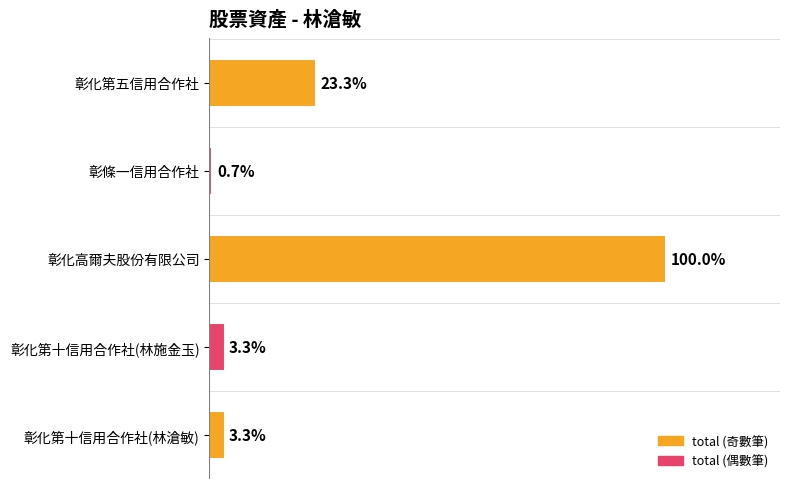

Are the bars horizontal?

Yes